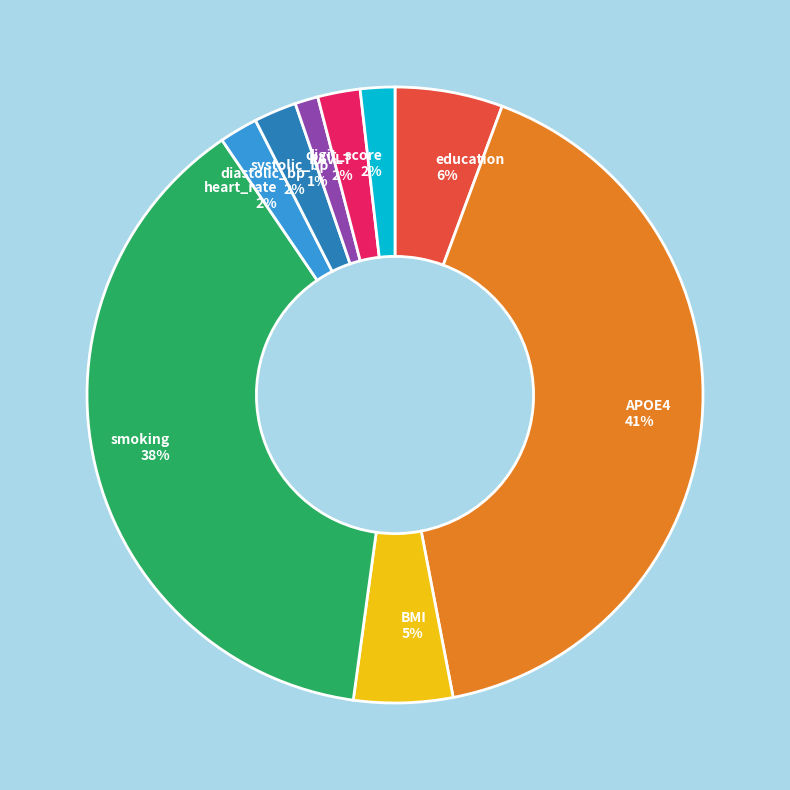

To the nearest percent, what is the average slice percentage?

11%